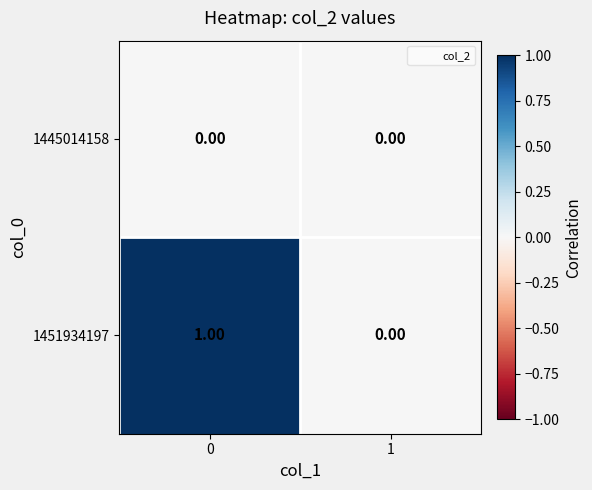

List the series in order of their peak value, lowest first.

1445014158, 1451934197